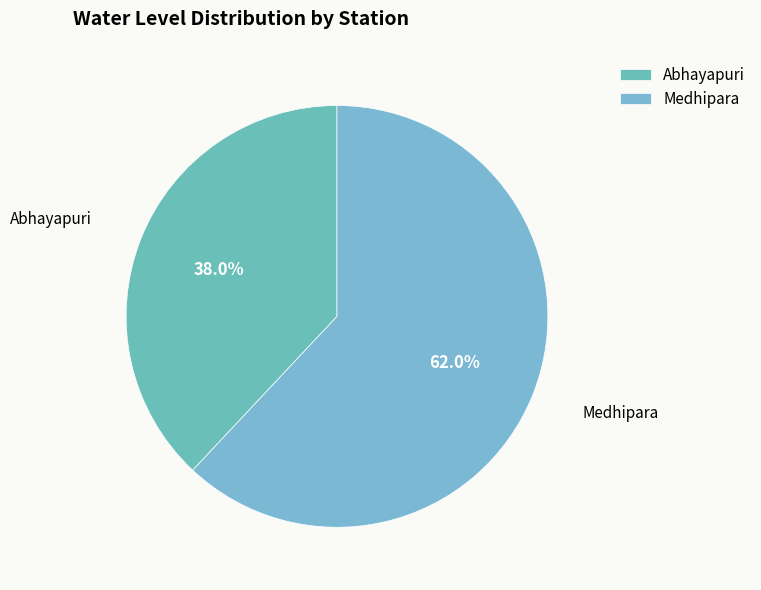

Rank the categories by value from highest to lowest.

Medhipara, Abhayapuri